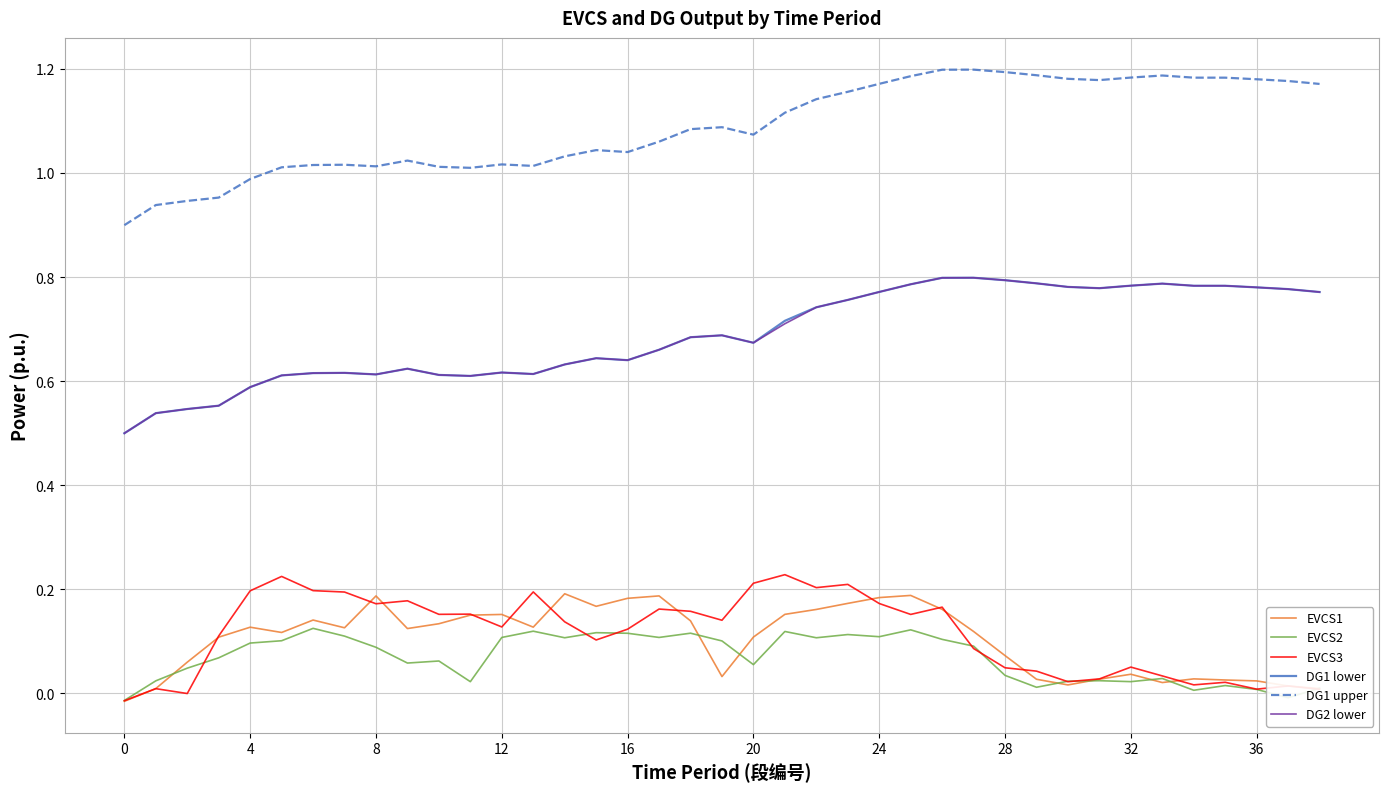

At how many categories does at least one series exceed 0?

39